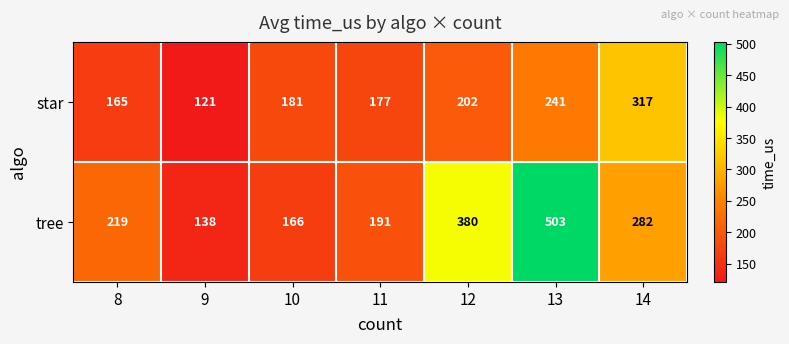

Which series has the largest range (max minus min)?

tree